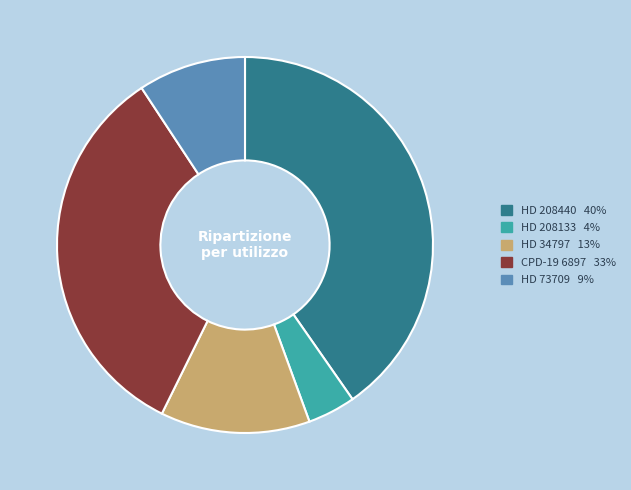

Approximately how many times larger is the value at HD 208440 compared to HD 73709?

4.3